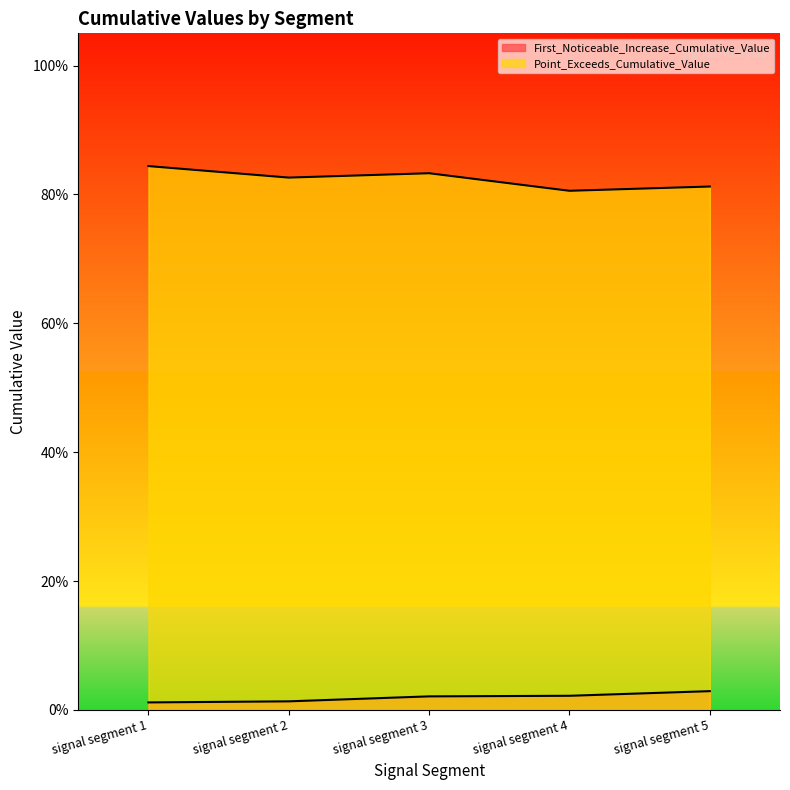

Reading left to right, list all the values displayed in this chart.

First_Noticeable_Increase_Cumulative_Value: signal segment 1=0.0	signal segment 2=0.0	signal segment 3=0.0	signal segment 4=0.0	signal segment 5=0.0
Point_Exceeds_Cumulative_Value: signal segment 1=0.8	signal segment 2=0.8	signal segment 3=0.8	signal segment 4=0.8	signal segment 5=0.8